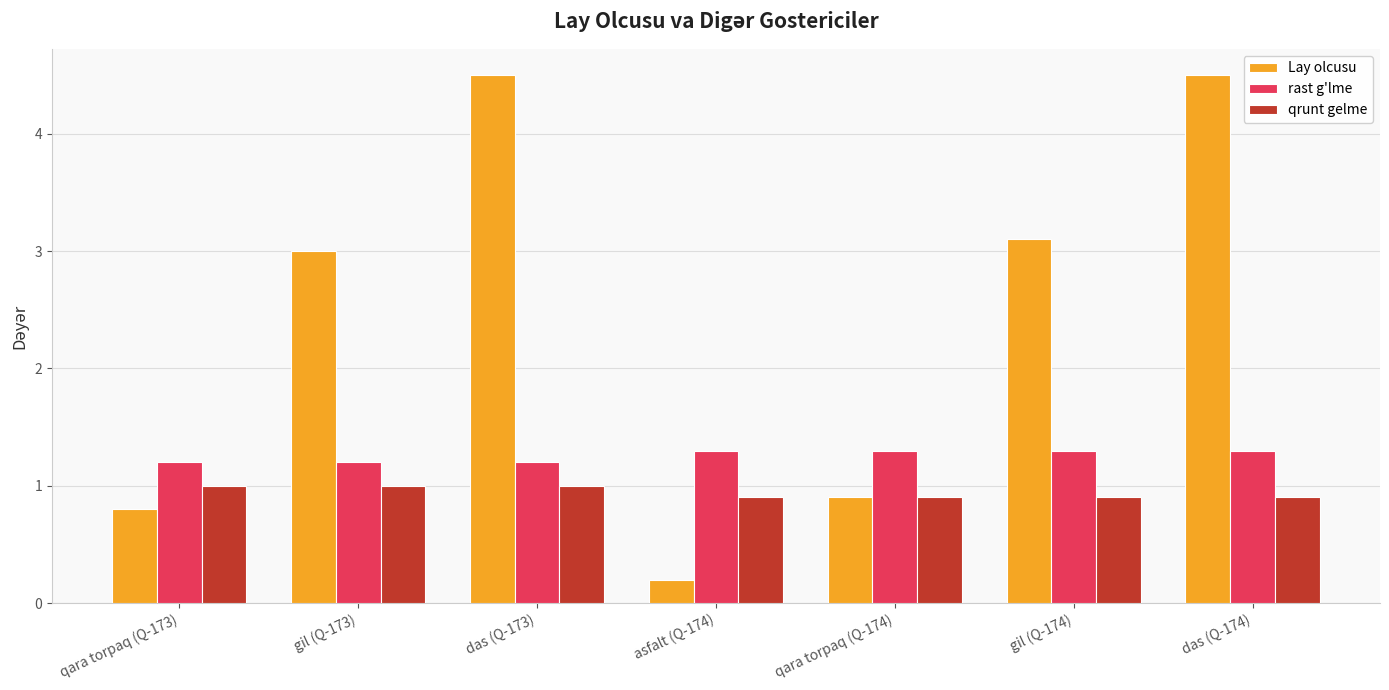

Reading left to right, extract all data points from this chart.

Lay olcusu: qara torpaq (Q-173)=0.8	gil (Q-173)=3.0	das (Q-173)=4.5	asfalt (Q-174)=0.2	qara torpaq (Q-174)=0.9	gil (Q-174)=3.1	das (Q-174)=4.5
rast g'lme: qara torpaq (Q-173)=1.2	gil (Q-173)=1.2	das (Q-173)=1.2	asfalt (Q-174)=1.3	qara torpaq (Q-174)=1.3	gil (Q-174)=1.3	das (Q-174)=1.3
qrunt gelme: qara torpaq (Q-173)=1.0	gil (Q-173)=1.0	das (Q-173)=1.0	asfalt (Q-174)=0.9	qara torpaq (Q-174)=0.9	gil (Q-174)=0.9	das (Q-174)=0.9